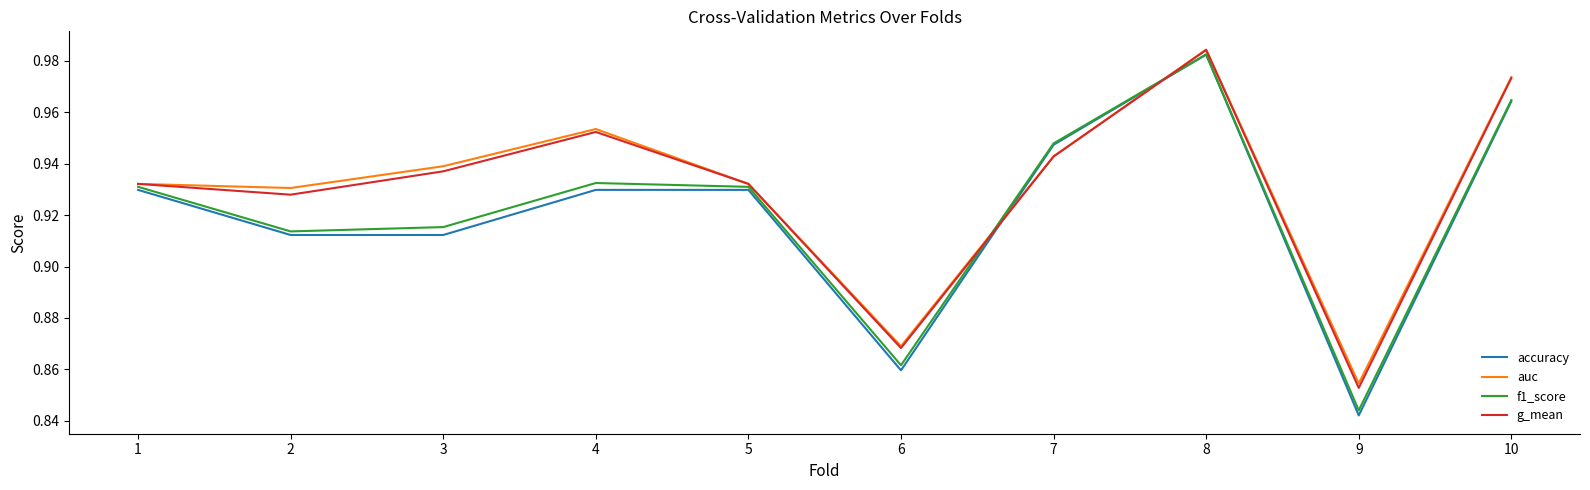

True or false: auc has more than 2 points higher than both neighbors.

False